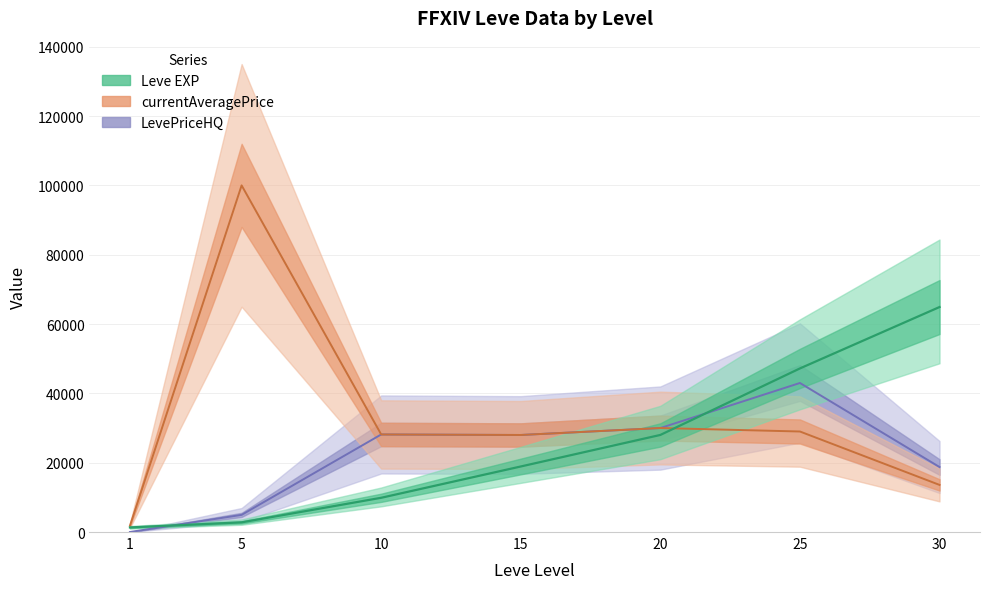

At which label does Leve EXP first exceed 18910?

20